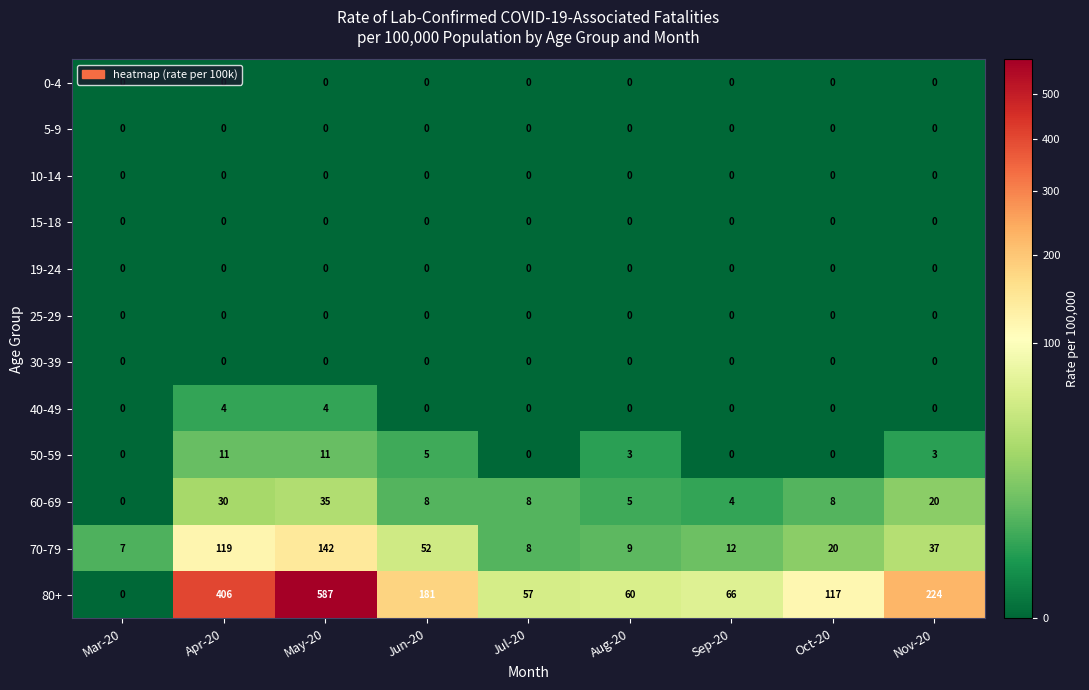

Which series has the largest total across all categories?

80+